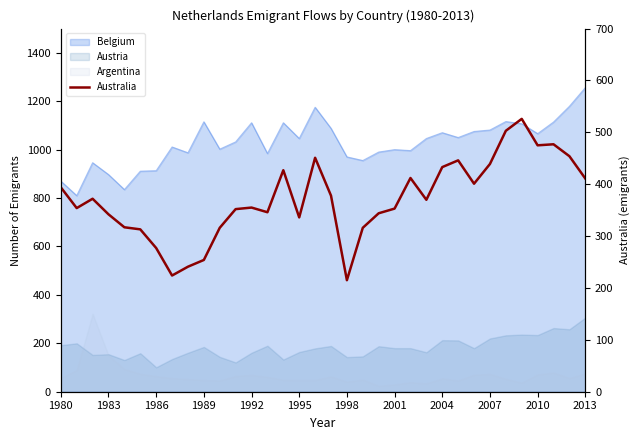

How many data points are less than 370?

17